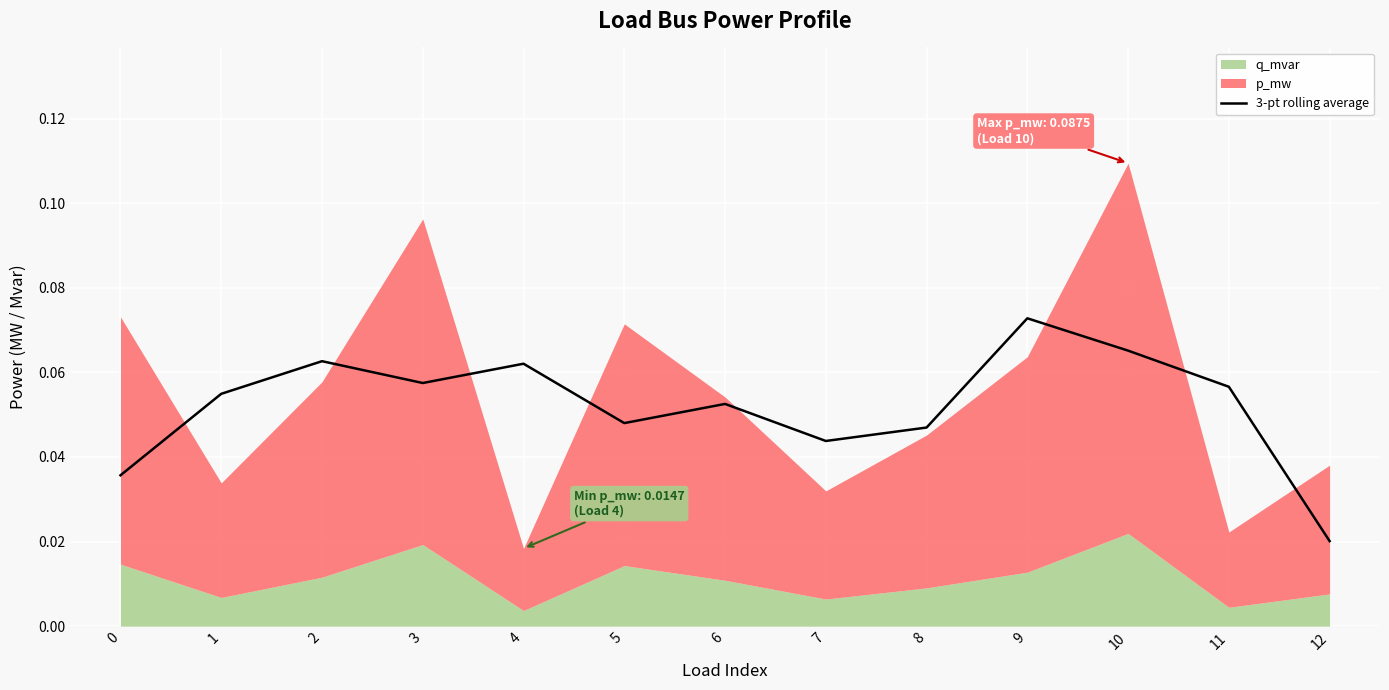

True or false: the data shows 0.0 at 12.

False